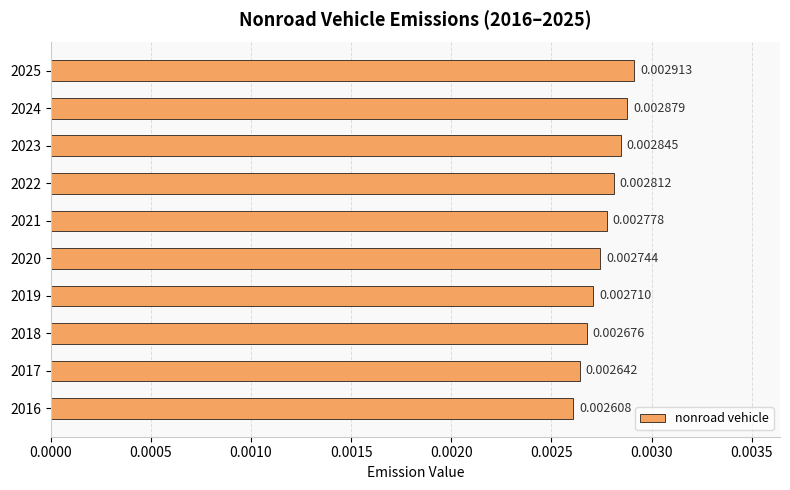

Are the bars horizontal?

Yes